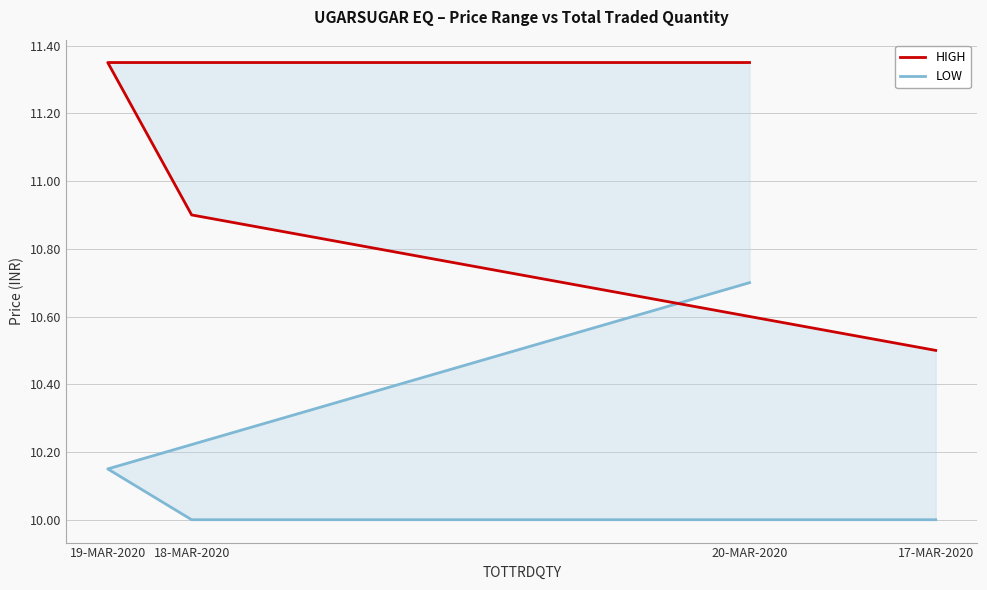

List the series in order of their overall mean, highest first.

HIGH, LOW